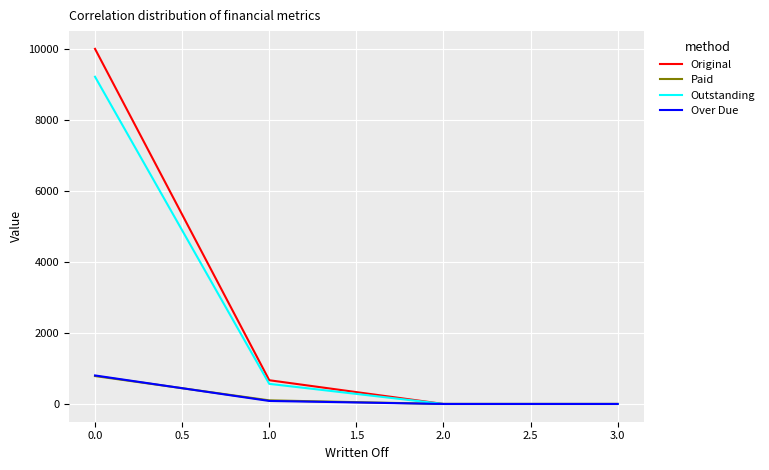

The value of Over Due at 3.0 is 0.0. True or false?

True